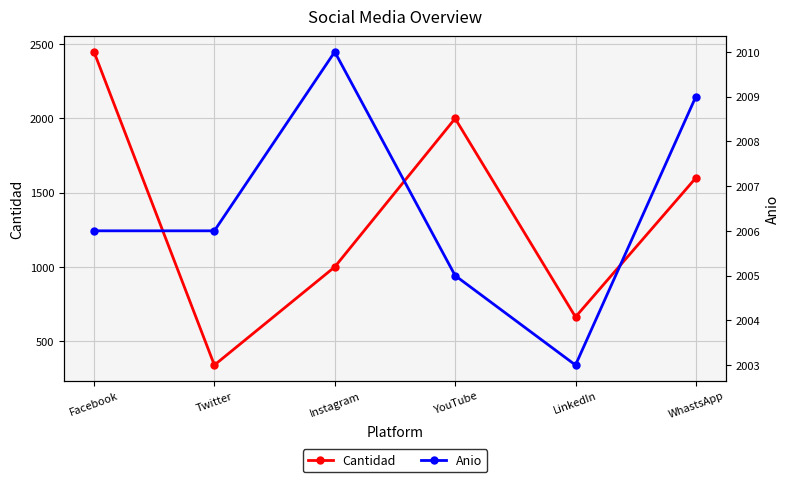

At which category does Anio reach its first local peak?

Instagram